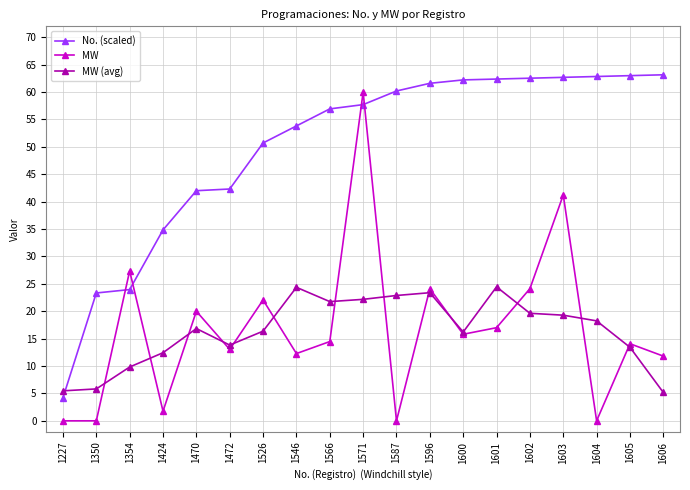

What are all the series names shown in the legend?

No. (scaled), MW, MW (avg)